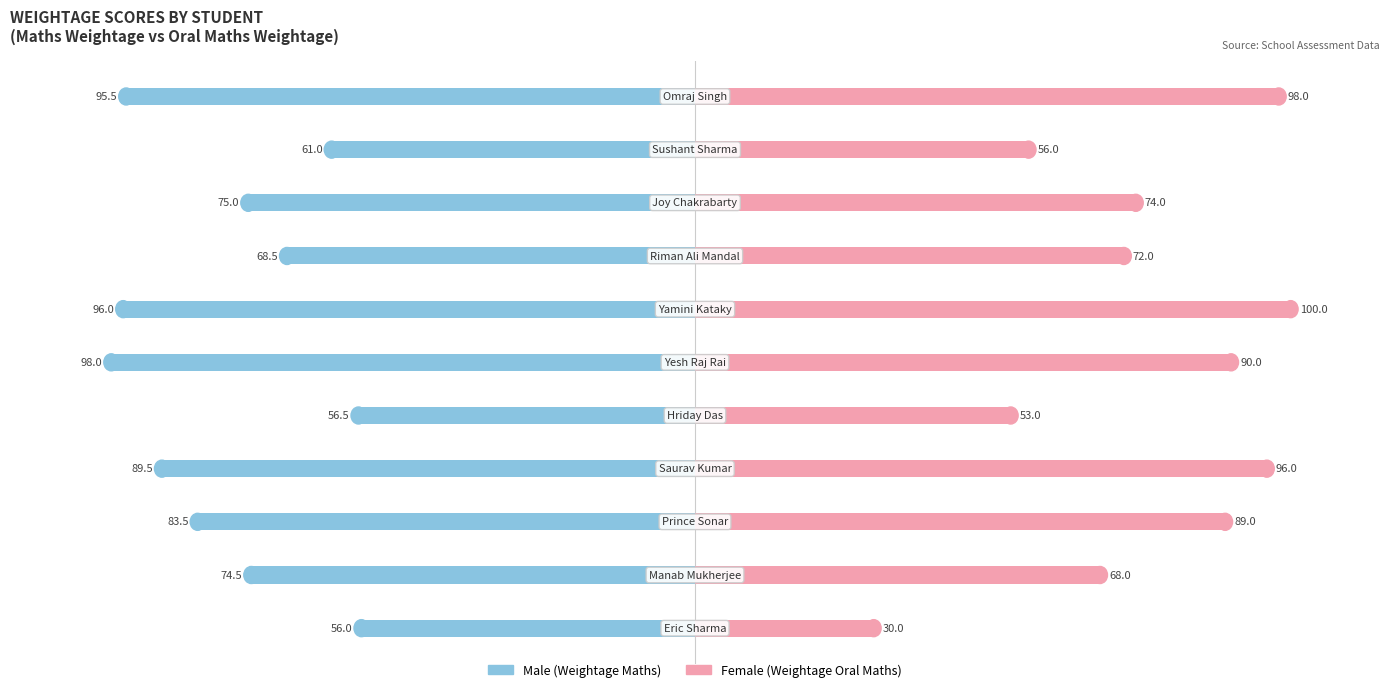

What is the average value of the Male series?

-77.6